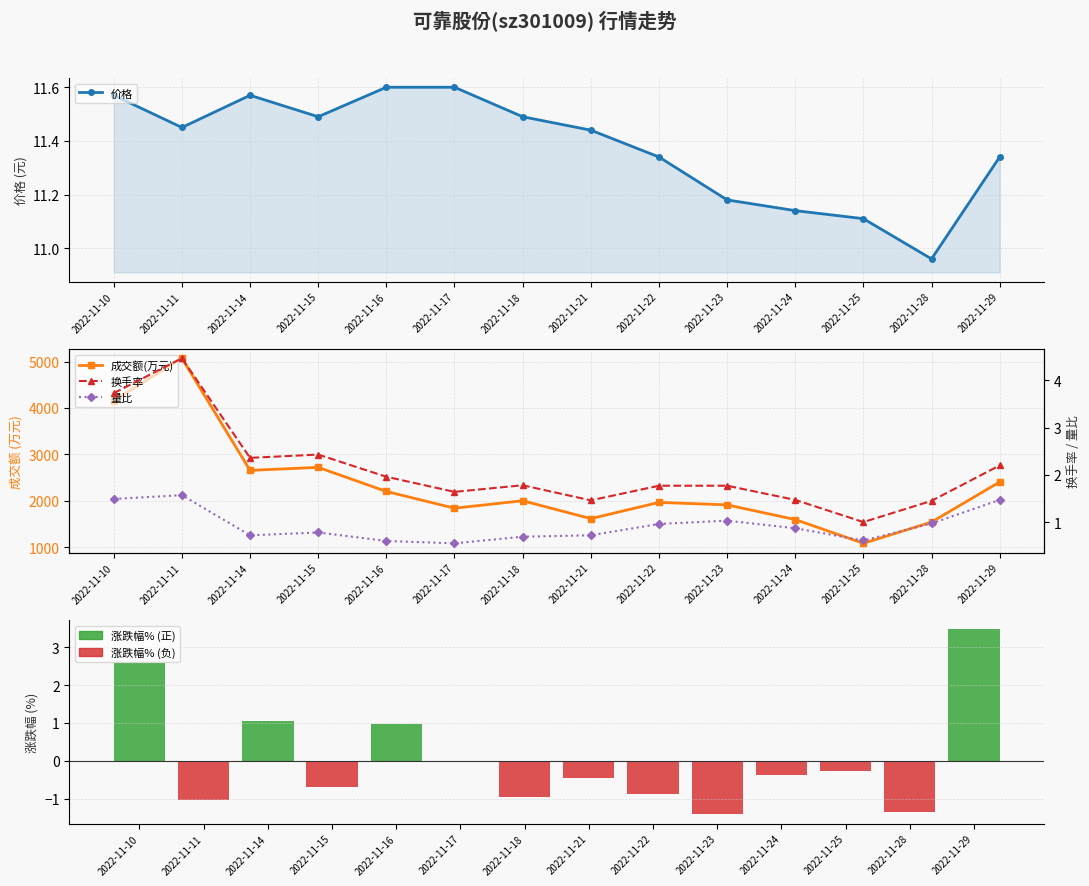

Is the value of 涨跌幅% at 2022-11-23 greater than the value of 换手率 at 2022-11-29?

No